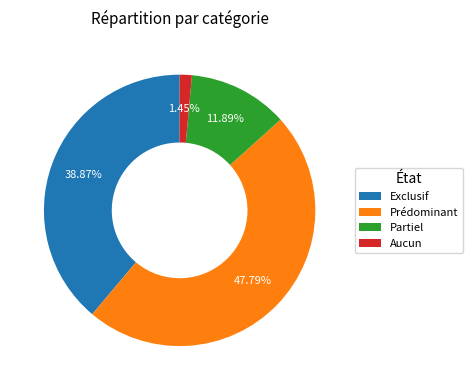

Combined, what portion of the pie is Exclusif and Prédominant?

86.7%